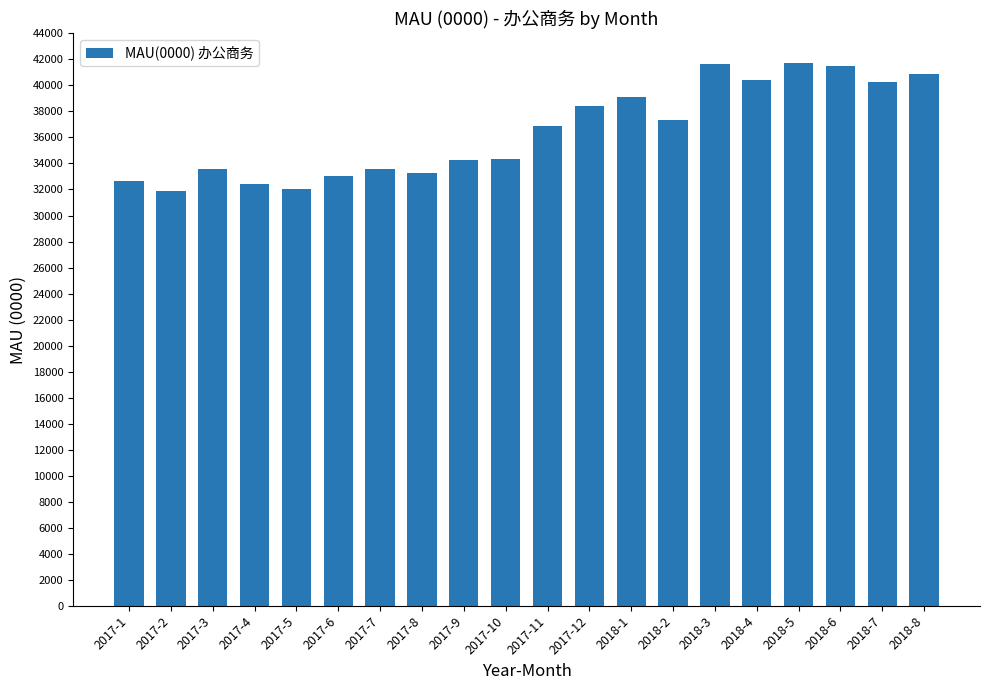

What position from the right is 2018-8?

1